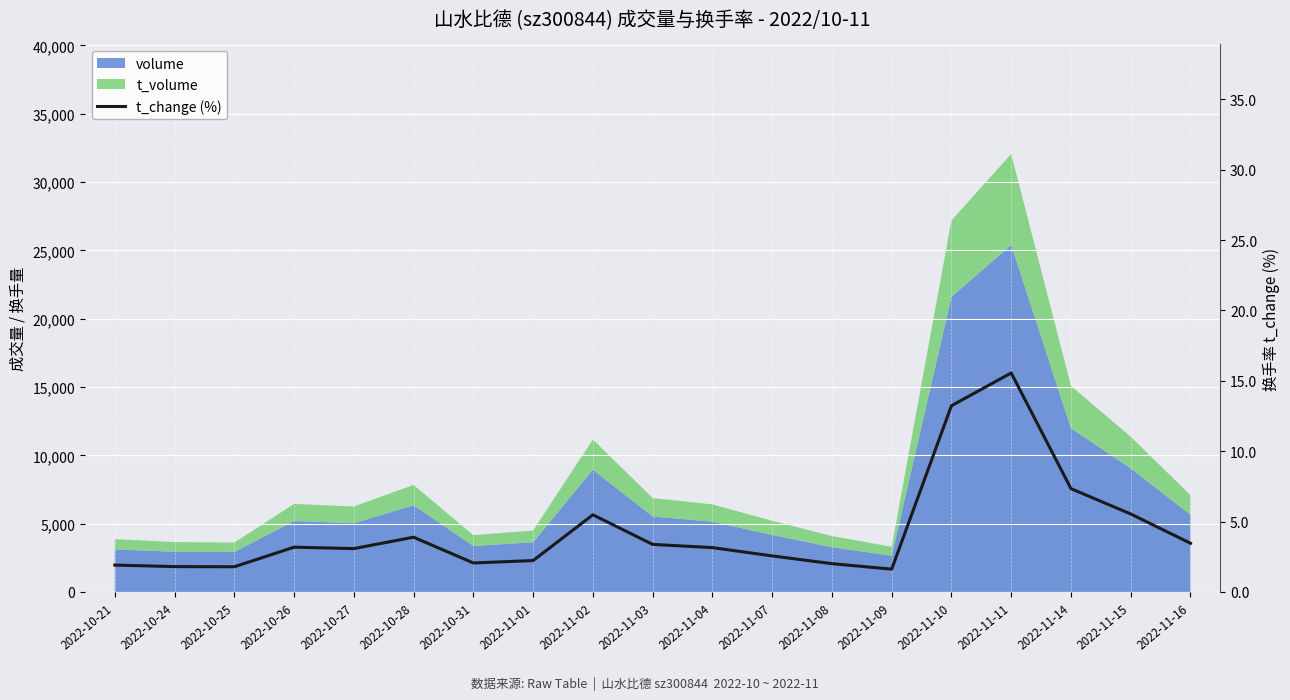

How many points are higher than both their immediate neighbors (excluding endpoints)?

4